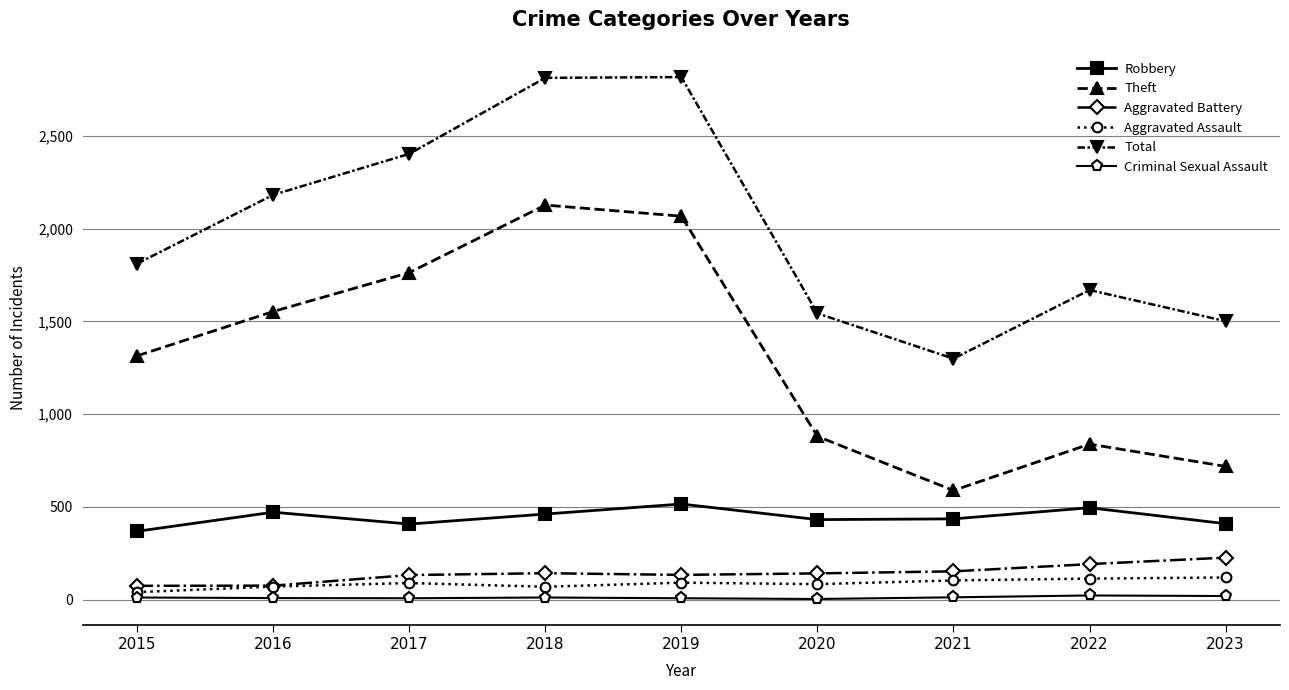

Is it true that Theft equals 2574 at 2017?

False